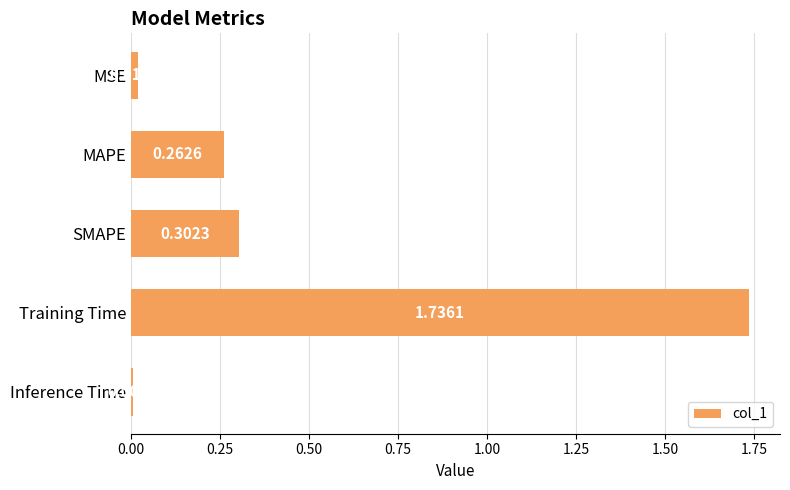

How many distinct data groups are displayed?

1